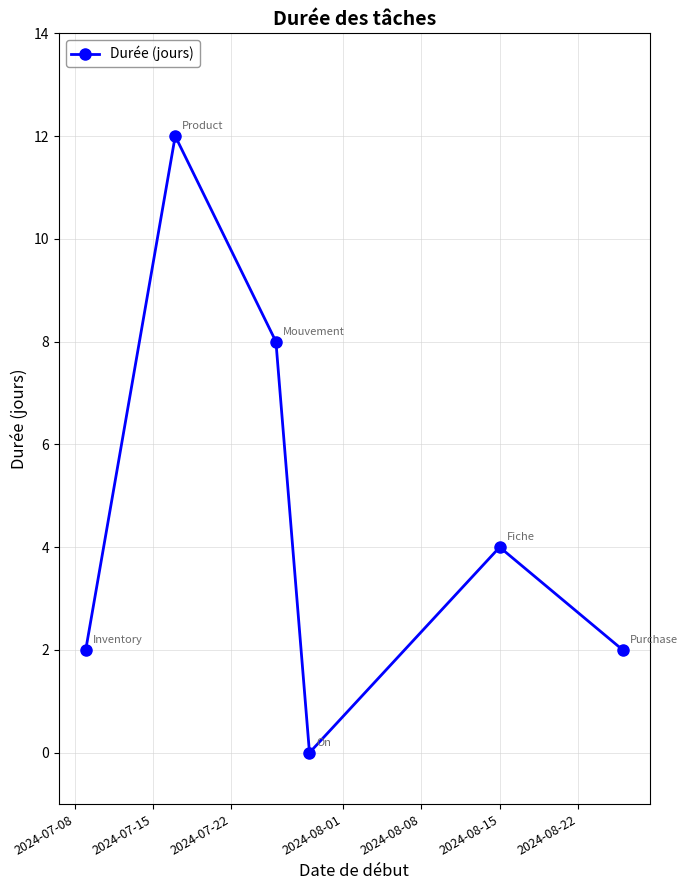

How many interior local peaks (higher than both neighbors) does the data have?

2